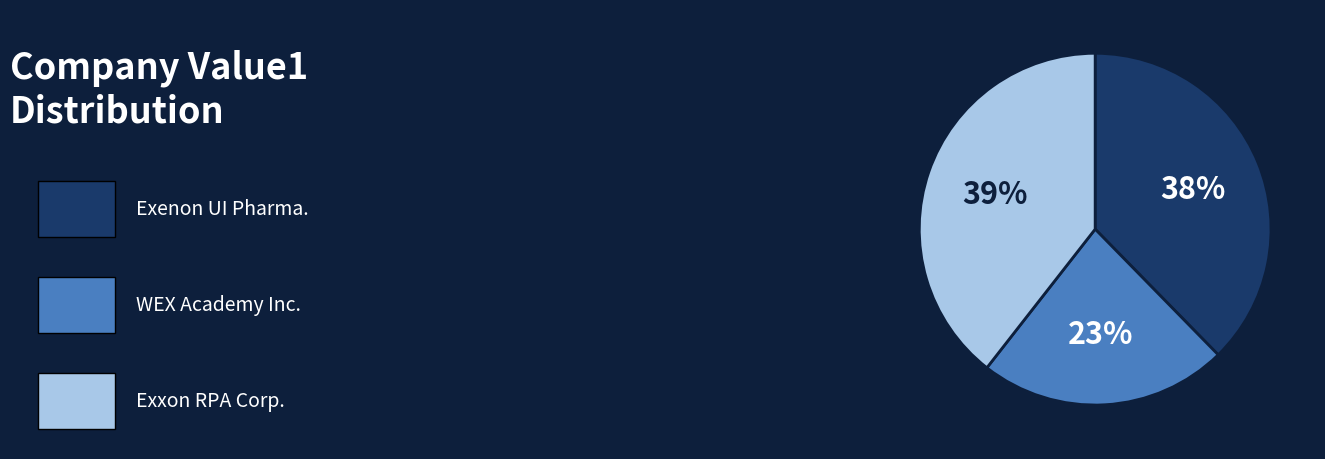

Count the number of slices in the pie.

3